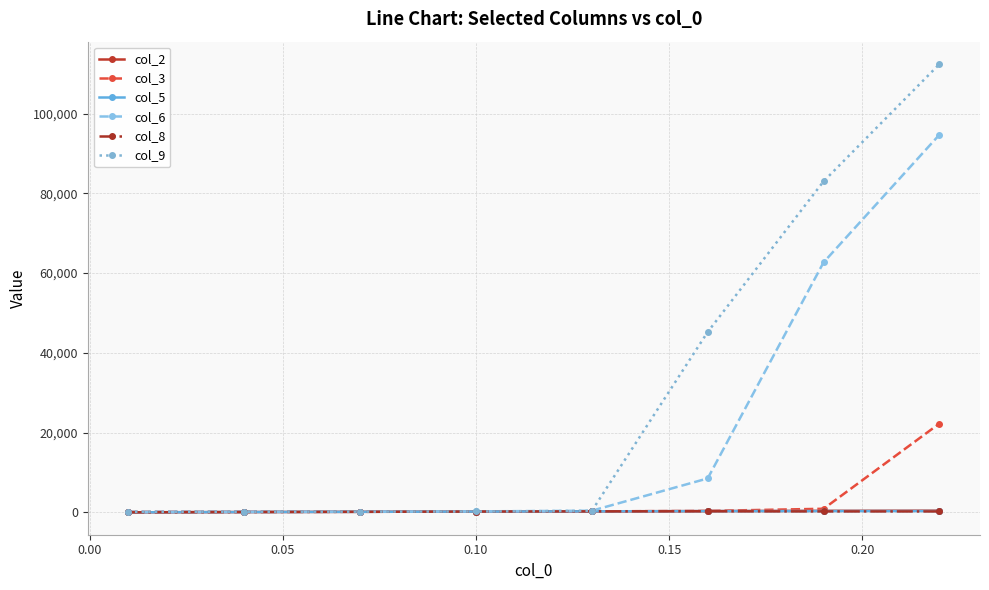

What is the maximum value shown in the chart?

112406.0